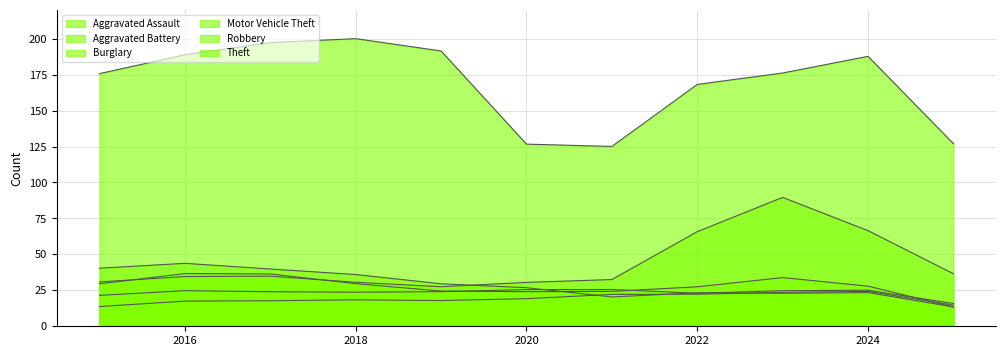

What is the difference between the maximum and second lowest values in the Burglary series?

23.4